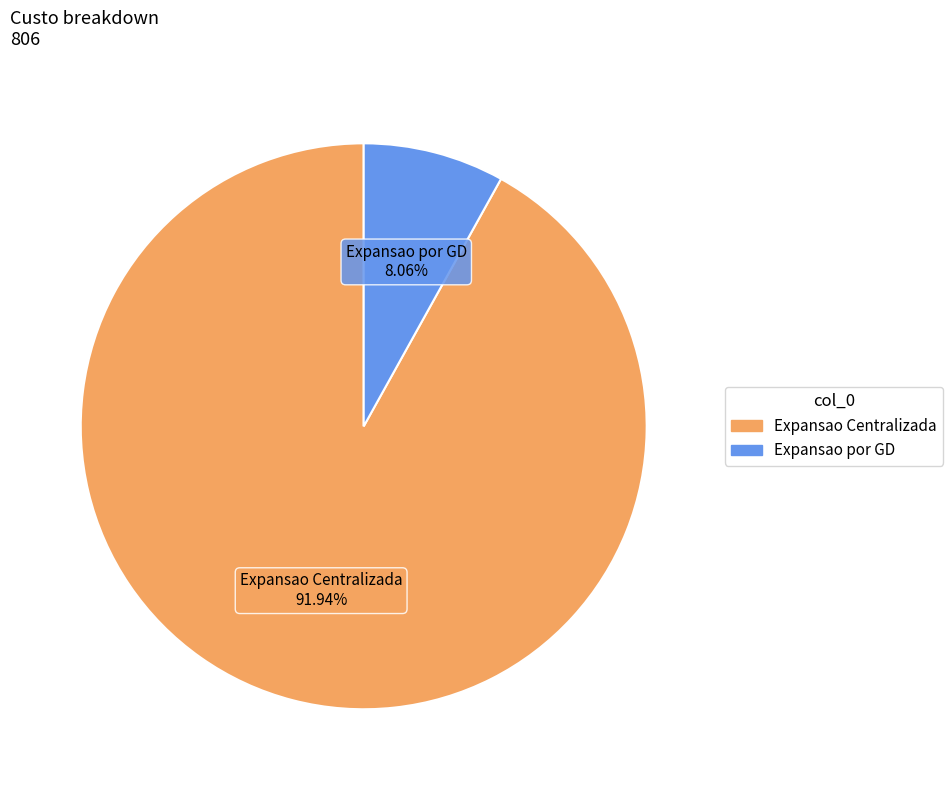

How many segments does this pie chart have?

2